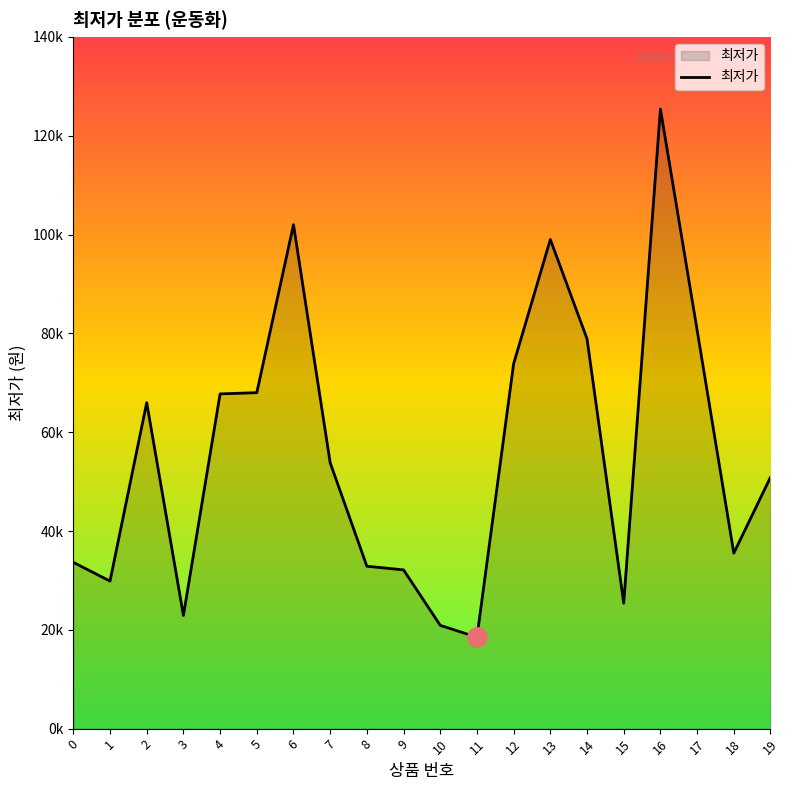

How many interior local peaks (higher than both neighbors) does the data have?

4